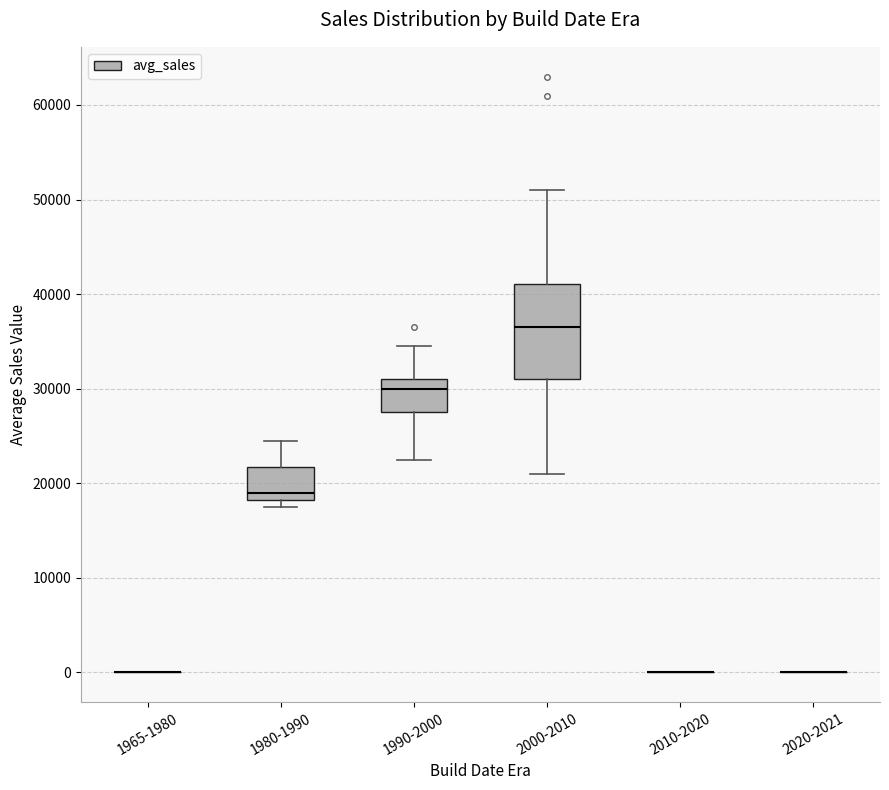

Reading left to right, transcribe this box plot: for each box, give where its median line is, the range the box spans, and where its two whiskers end, as read against the y-axis. The values are not printed on the chart, so give them approximately, as read against the axis.

1965-1980: box collapsed to a line at 0, whiskers 0 to 0
1980-1990: median 19000, box 18000 to 22000, whiskers 18000 (just below the box's lower edge) to 25000
1990-2000: median 30000, box 28000 to 31000, whiskers 23000 to 35000
2000-2010: median 37000, box 31000 to 41000, whiskers 21000 to 51000
2010-2020: box collapsed to a line at 0, whiskers 0 to 0
2020-2021: box collapsed to a line at 0, whiskers 0 to 0